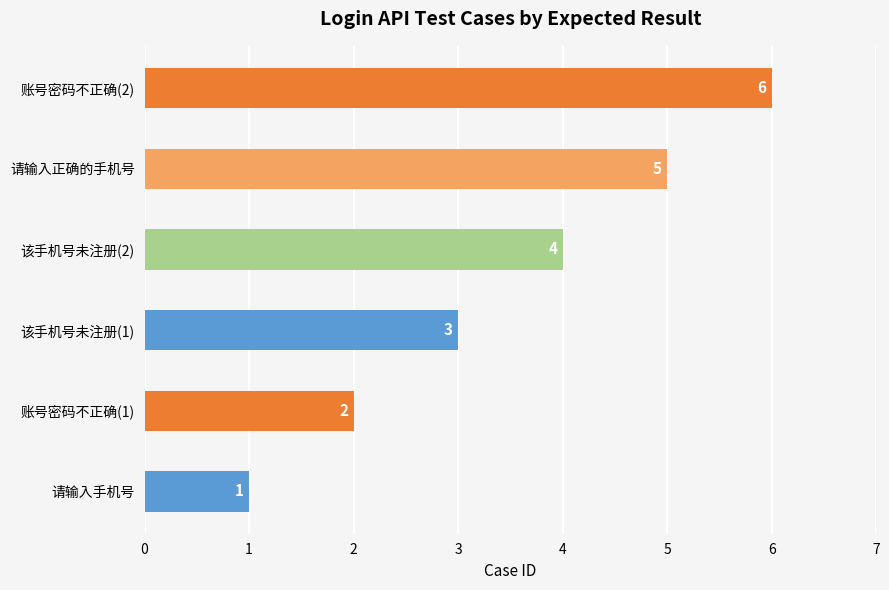

Read the value at 该手机号未注册(2).

4